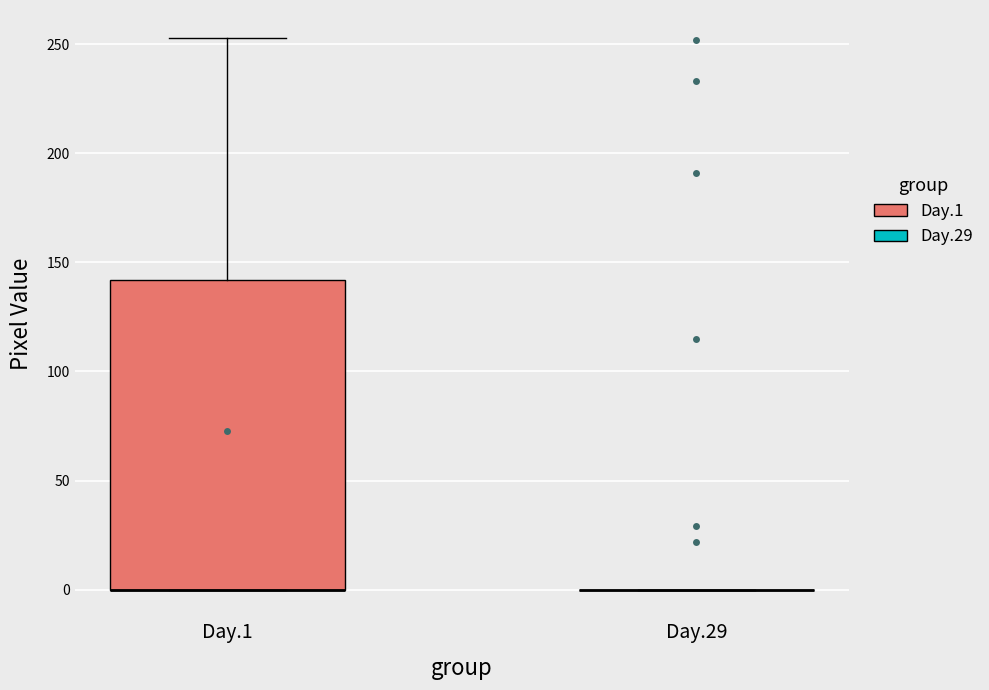

Reading left to right, transcribe this box plot: for each box, give where its median line is, the range the box spans, and where its two whiskers end, as read against the y-axis. The values are not printed on the chart, so give them approximately, as read against the axis.

Day.1: median 0 (drawn on the box's lower edge), box 0 to 140, whiskers 0 to 255
Day.29: box collapsed to a line at 0, whiskers 0 to 0